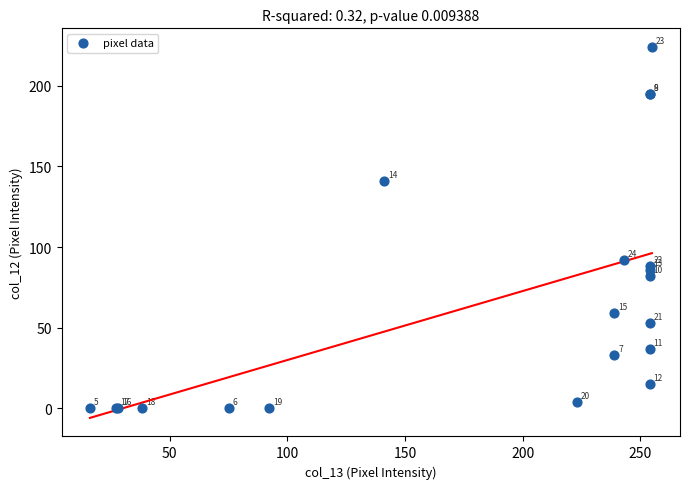

What Y value in the scatter plot is closest to 112?

92